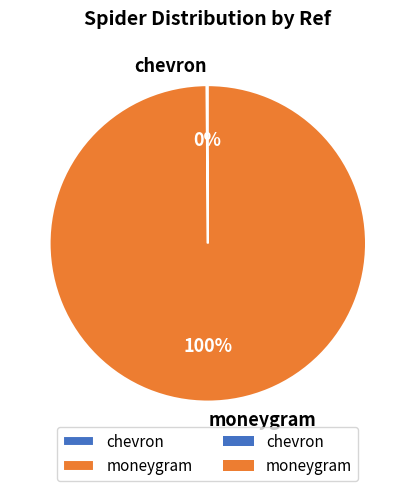

What is the majority slice?

moneygram